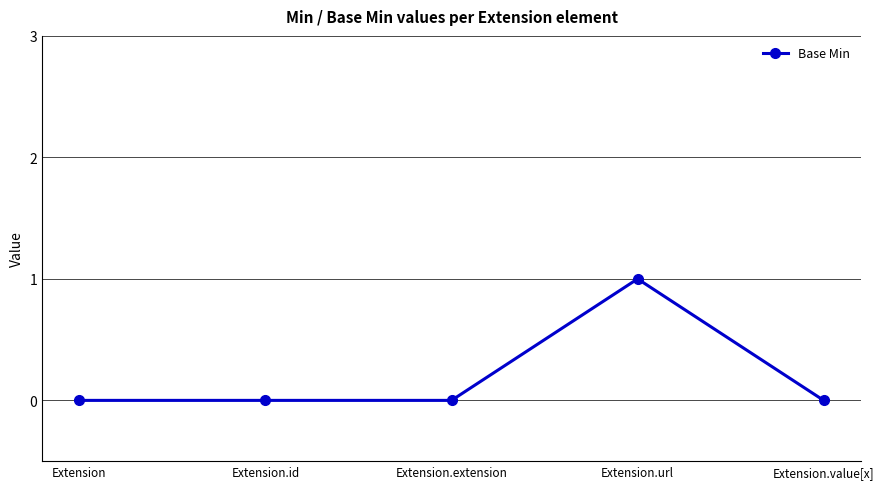

What is the greatest value displayed?

1